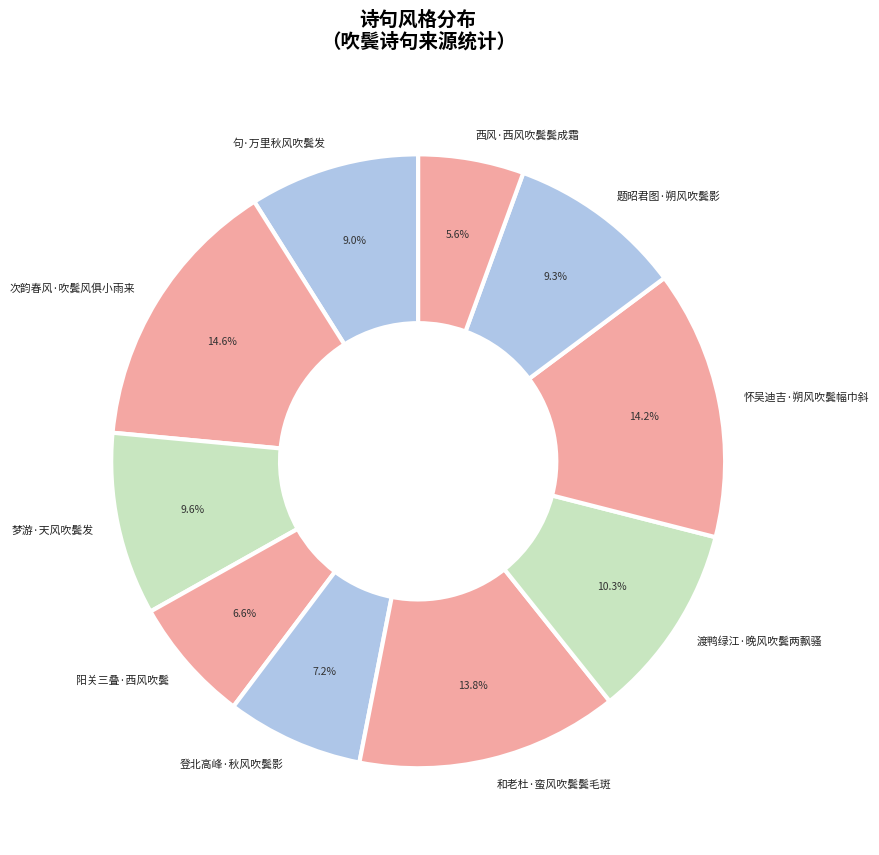

The 句·万里秋风吹鬓发 slice represents 1% of the pie. True or false?

False